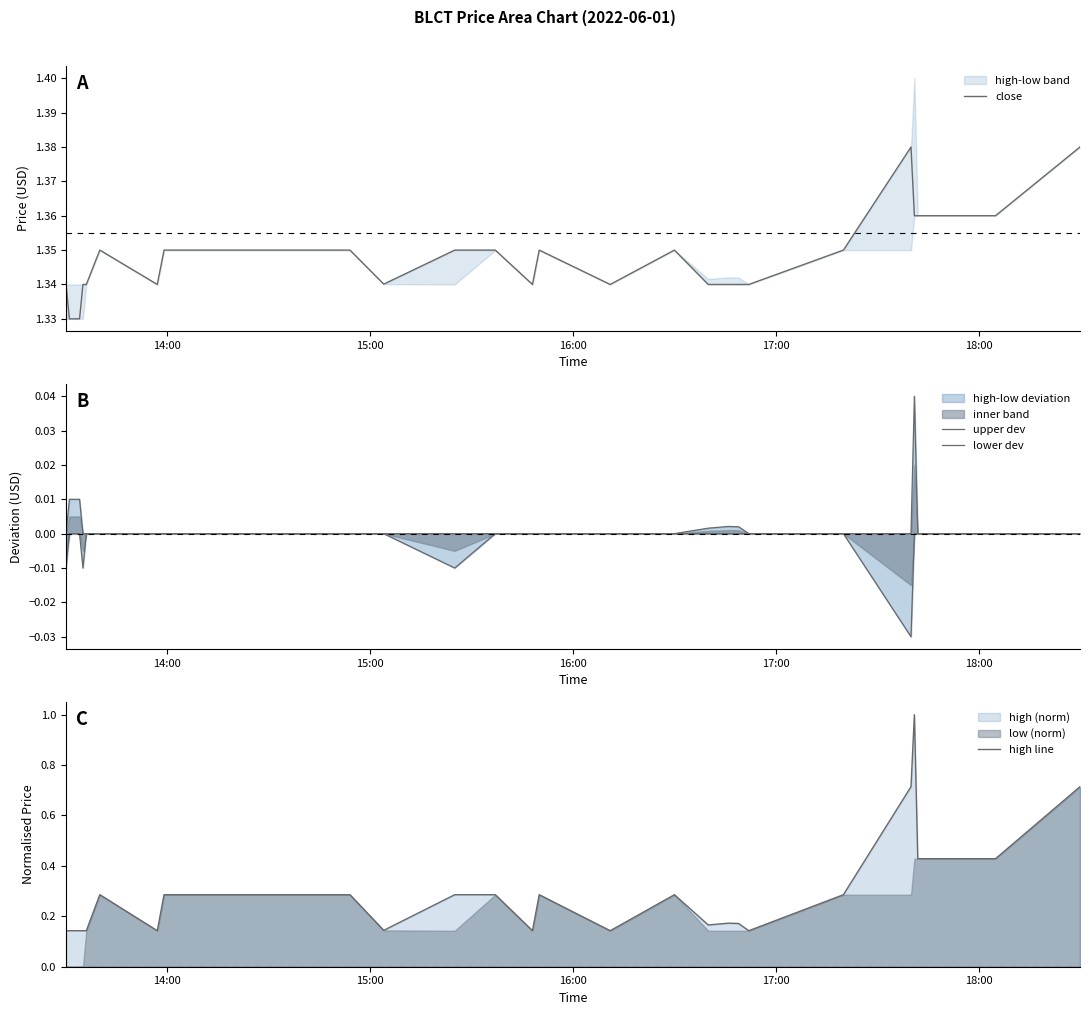

What is the difference between the maximum and minimum values in the high line series?

0.9